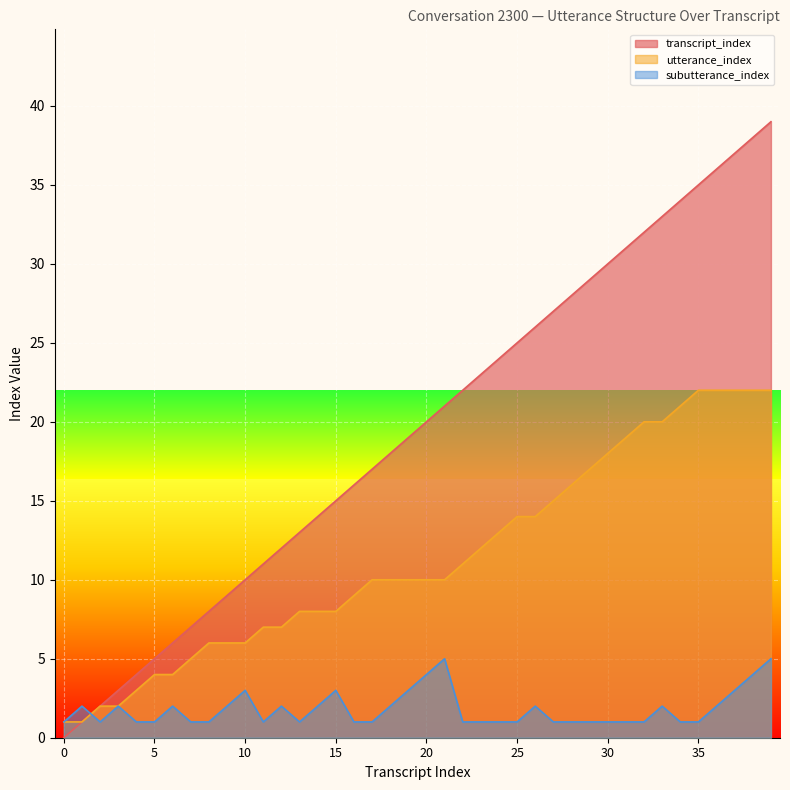

Between which two adjacent categories do utterance_index and subutterance_index first intersect?

1 and 2